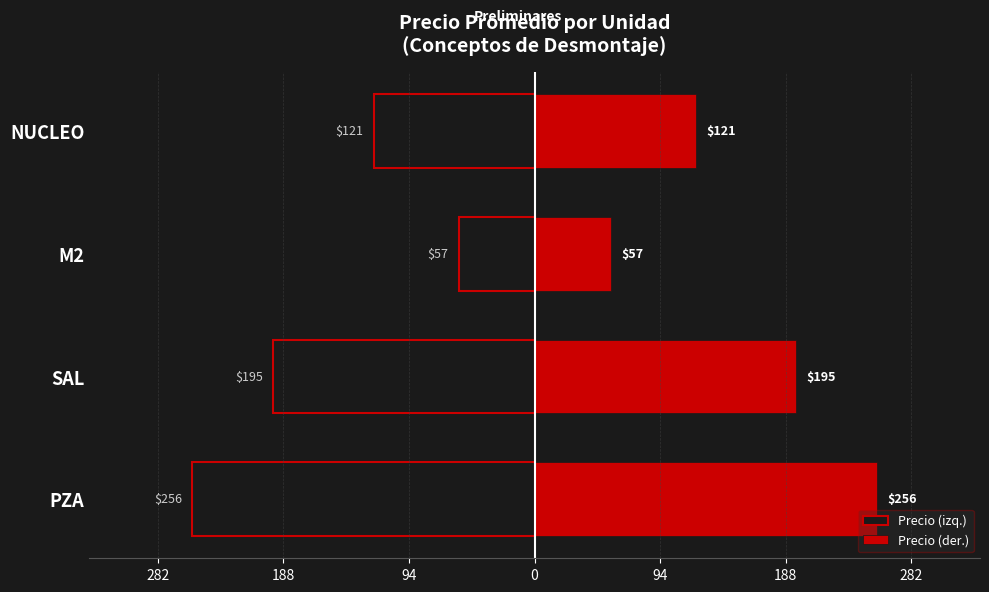

The Precio (der.) series shows 206.3 at NUCLEO. True or false?

False